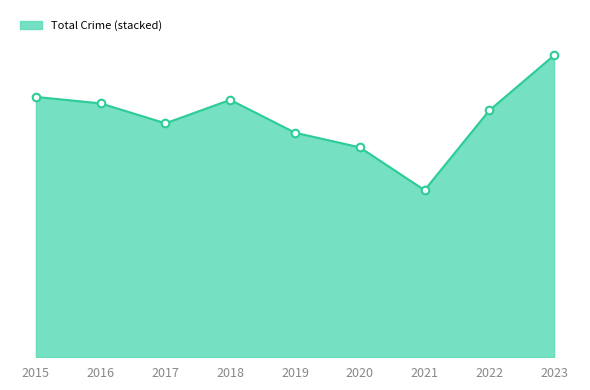

Is this an area chart (filled region under the line)?

Yes